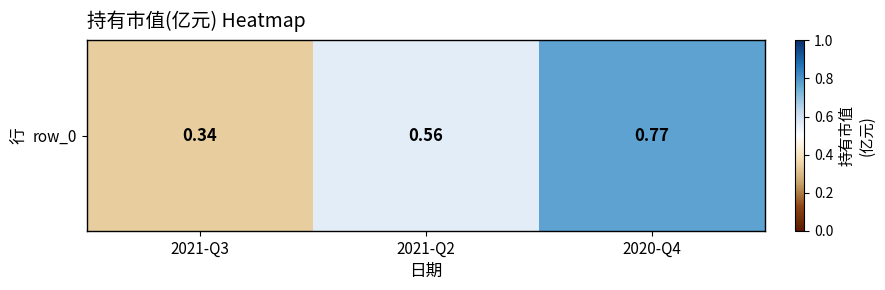

The chart shows a value of 0.5 at 2021-Q3. True or false?

False